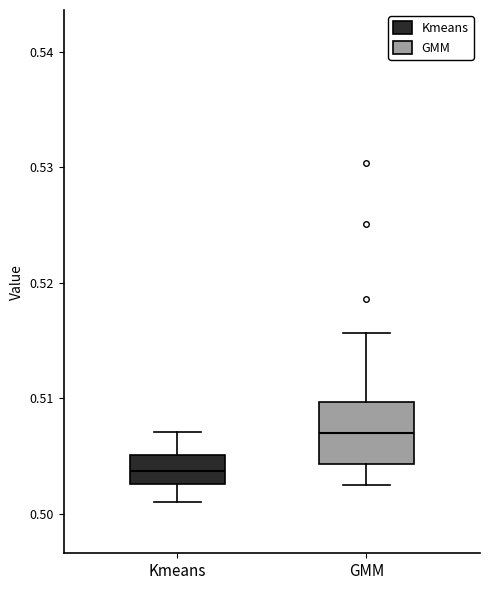

Where does the median line of the box for GMM sit on the y-axis? The values are not printed on the chart, so give them approximately, as read against the axis.

0.507